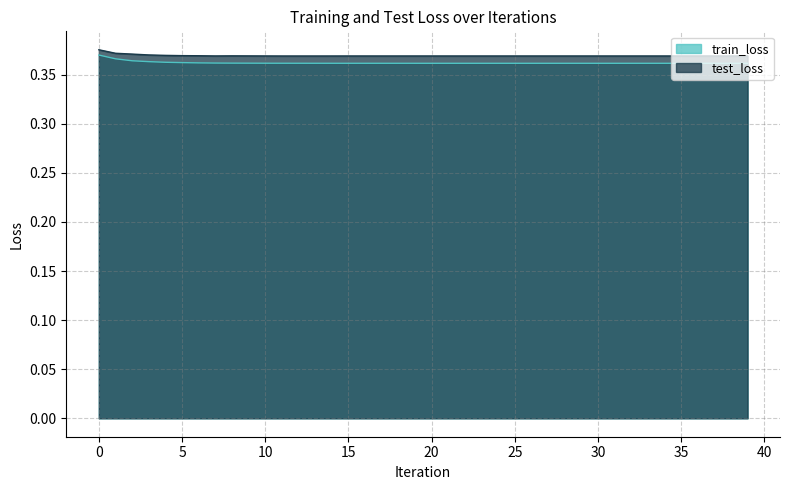

Reading left to right, list all the values displayed in this chart.

train_loss: 0=0.4	1=0.4	2=0.4	3=0.4	4=0.4	5=0.4	6=0.4	7=0.4	8=0.4	9=0.4	10=0.4	11=0.4	12=0.4	13=0.4	14=0.4	15=0.4	16=0.4	17=0.4	18=0.4	19=0.4	20=0.4	21=0.4	22=0.4	23=0.4	24=0.4	25=0.4	26=0.4	27=0.4	28=0.4	29=0.4	30=0.4	31=0.4	32=0.4	33=0.4	34=0.4	35=0.4	36=0.4	37=0.4	38=0.4	39=0.4
test_loss: 0=0.4	1=0.4	2=0.4	3=0.4	4=0.4	5=0.4	6=0.4	7=0.4	8=0.4	9=0.4	10=0.4	11=0.4	12=0.4	13=0.4	14=0.4	15=0.4	16=0.4	17=0.4	18=0.4	19=0.4	20=0.4	21=0.4	22=0.4	23=0.4	24=0.4	25=0.4	26=0.4	27=0.4	28=0.4	29=0.4	30=0.4	31=0.4	32=0.4	33=0.4	34=0.4	35=0.4	36=0.4	37=0.4	38=0.4	39=0.4